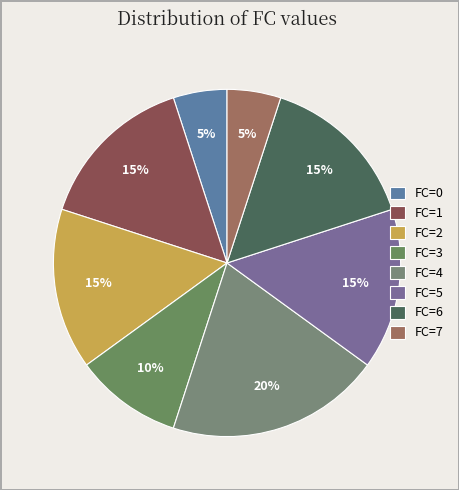

How many segments does this pie chart have?

8